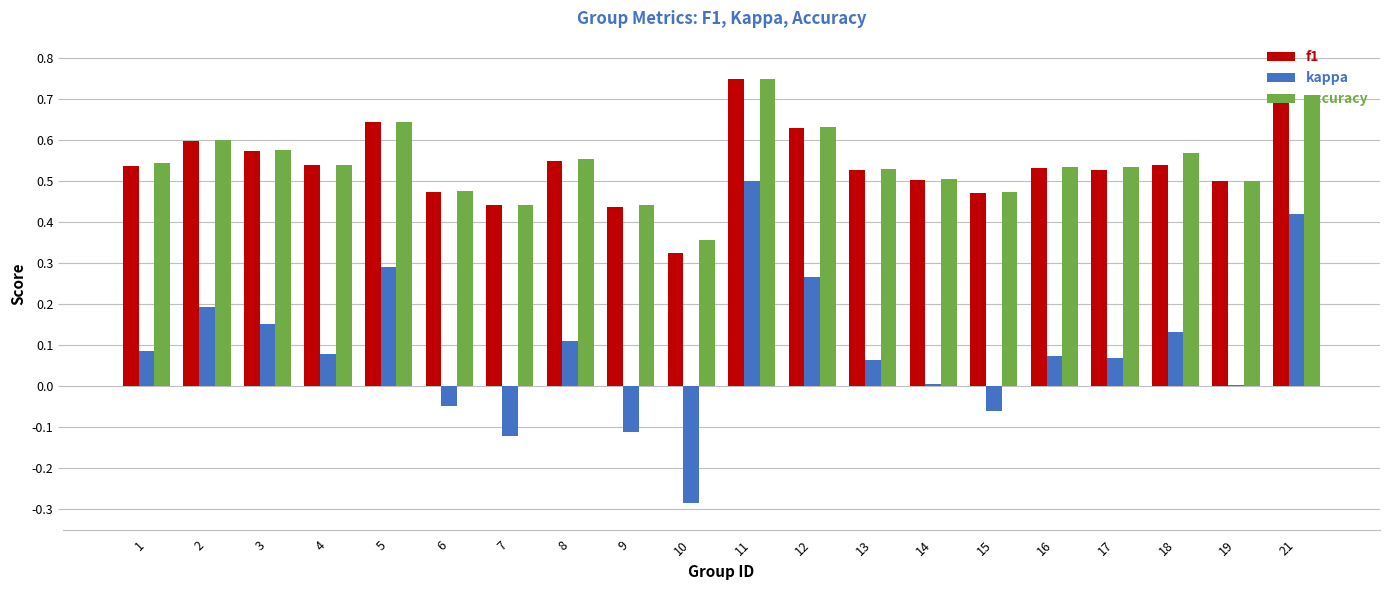

What is the total value across all series at 11?

2.0